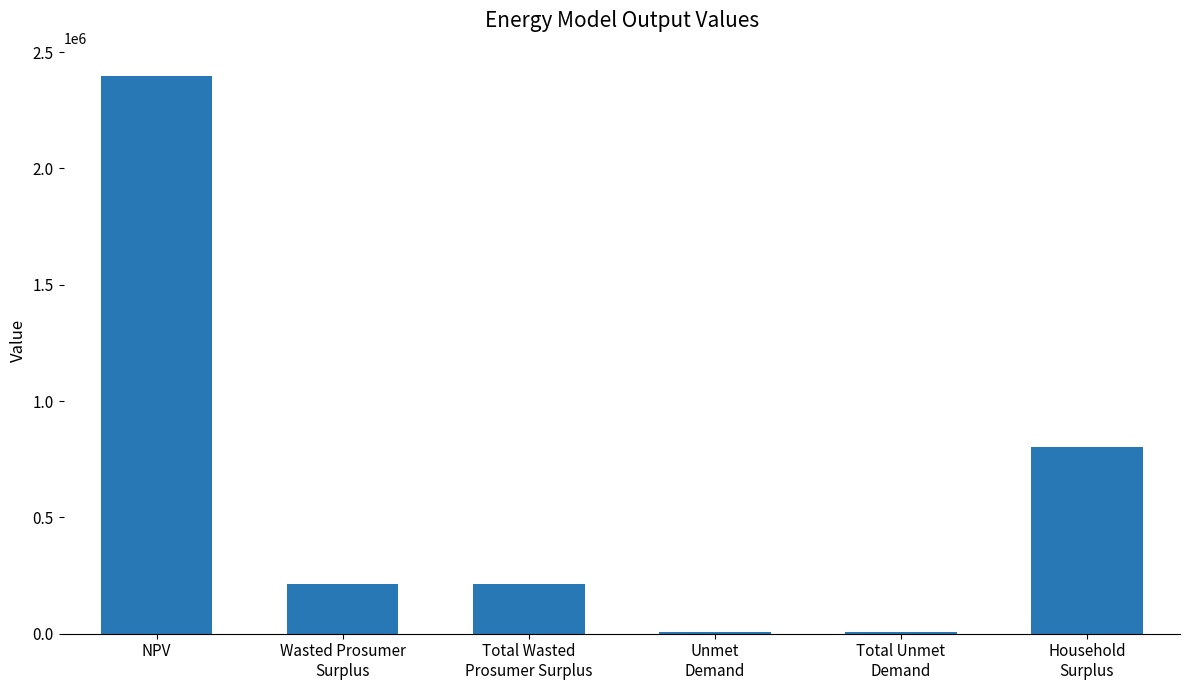

What is the approximate value at Household
Surplus?

801048.1